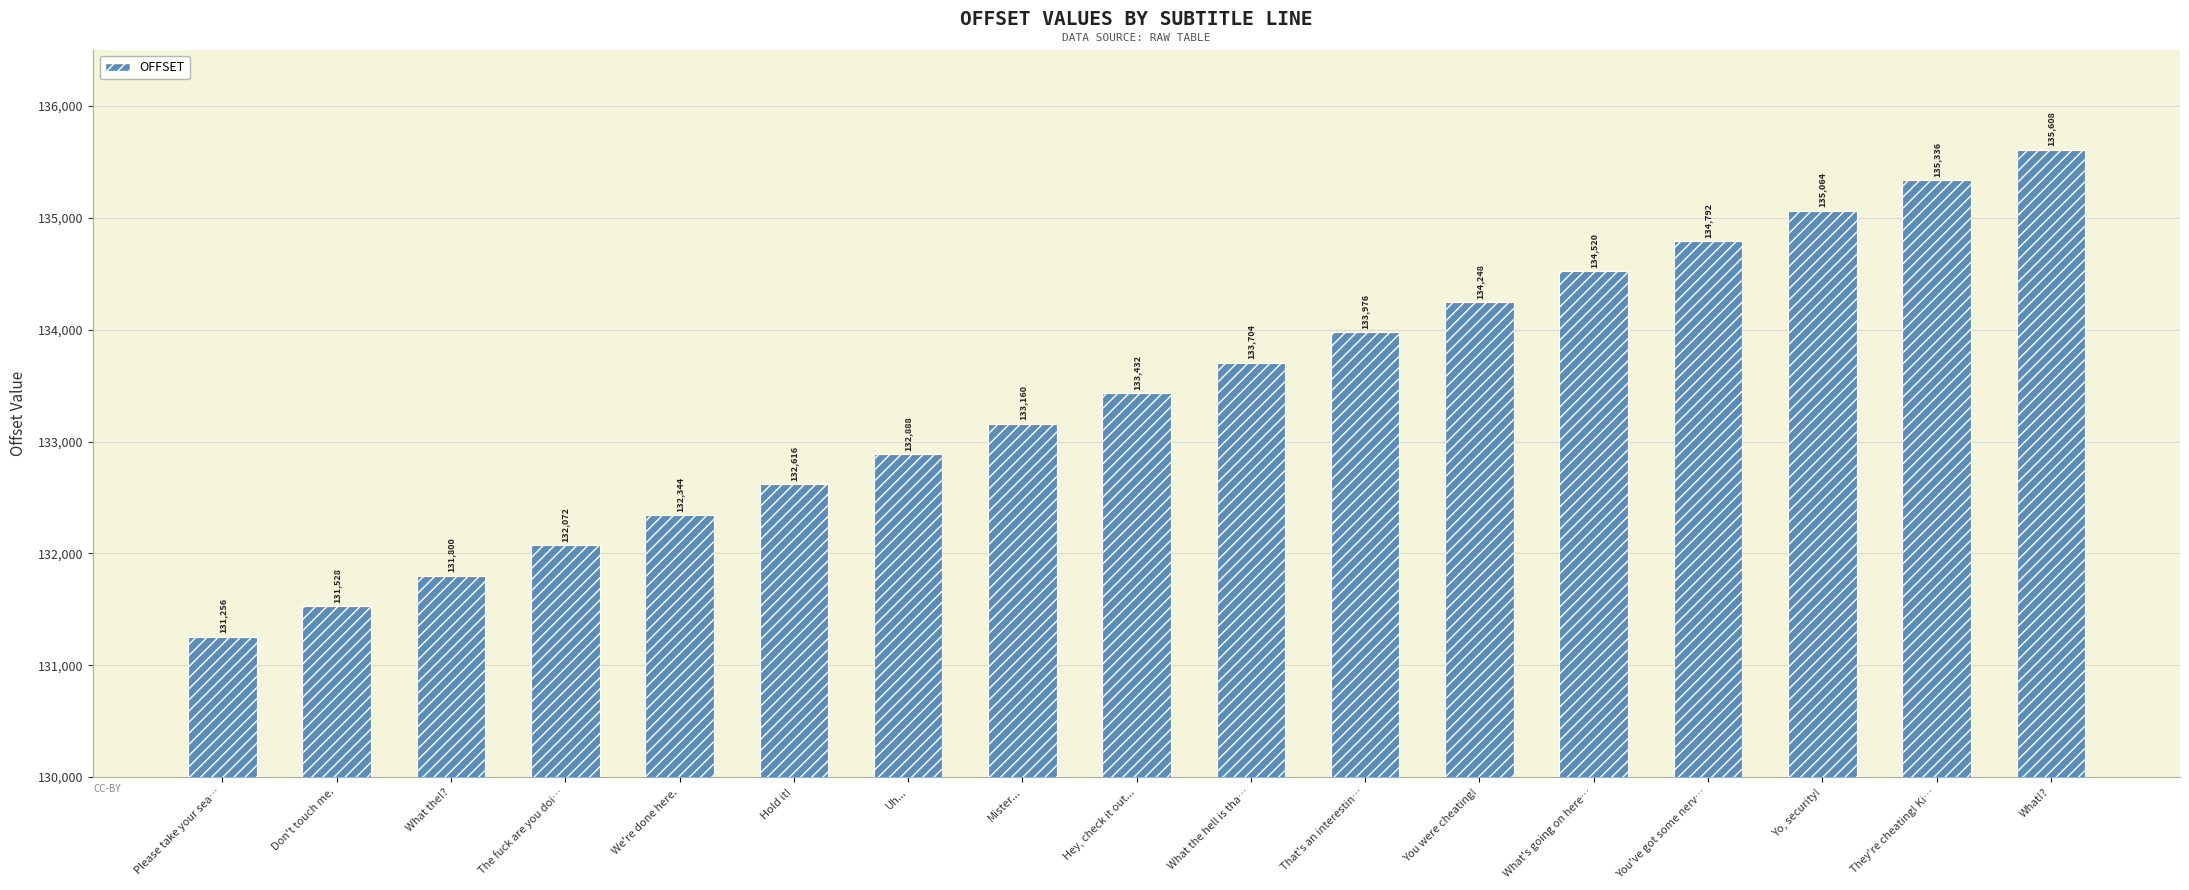

How many data points are less than 133432?

8